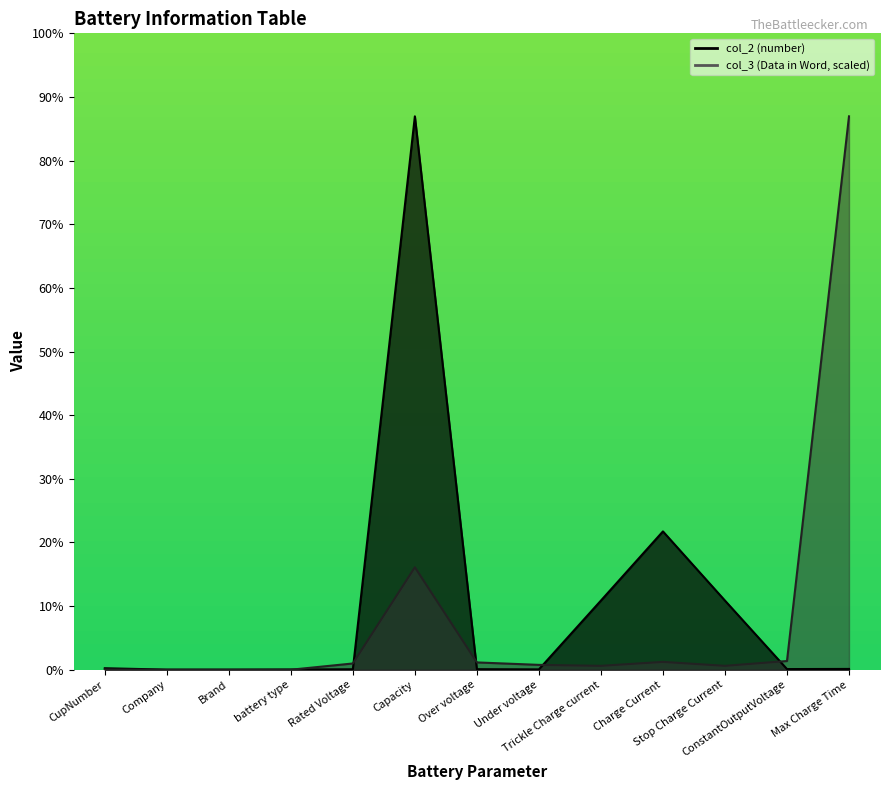

What is the label of the 6th point from the left?

Capacity